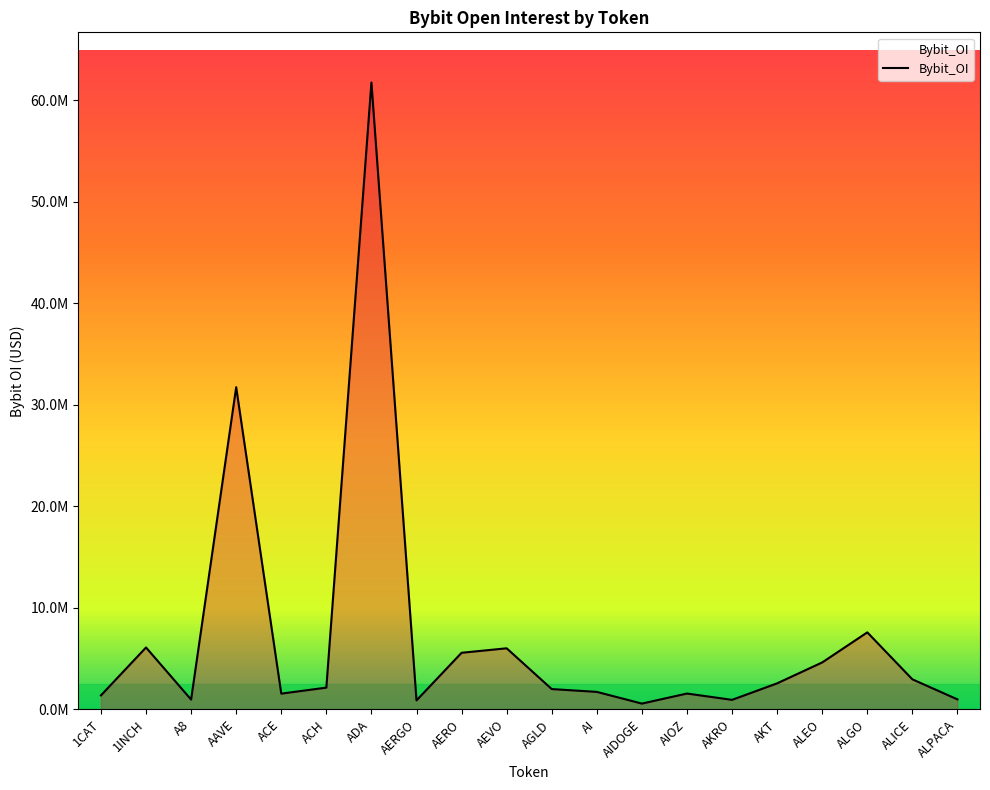

What is the greatest value displayed?

61748887